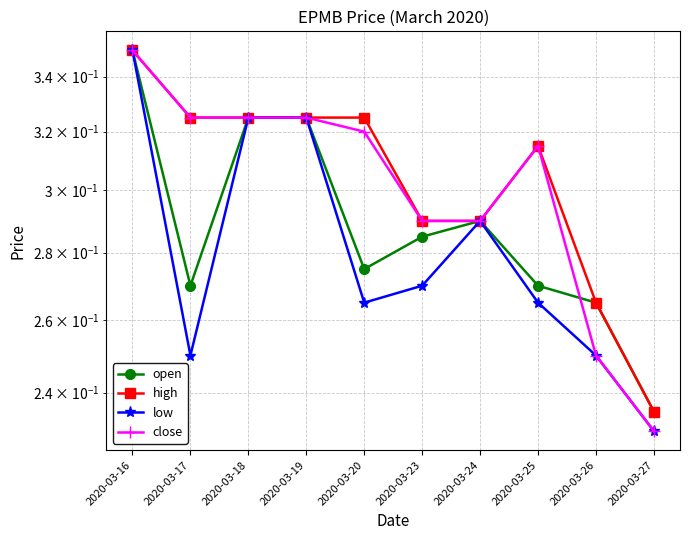

Rank the series at 2020-03-27 from lowest to highest value.

low, close, open, high